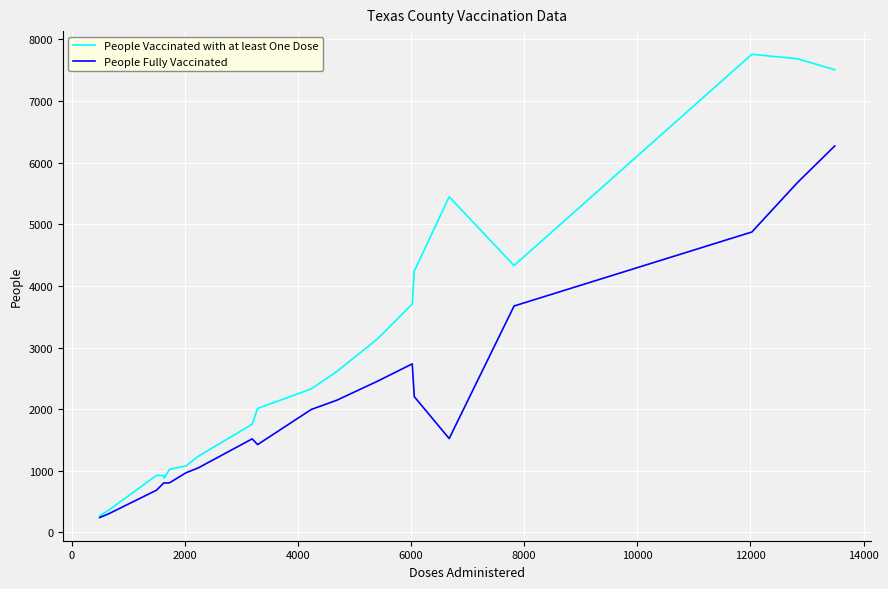

Which series has the largest total across all categories?

People Vaccinated with at least One Dose